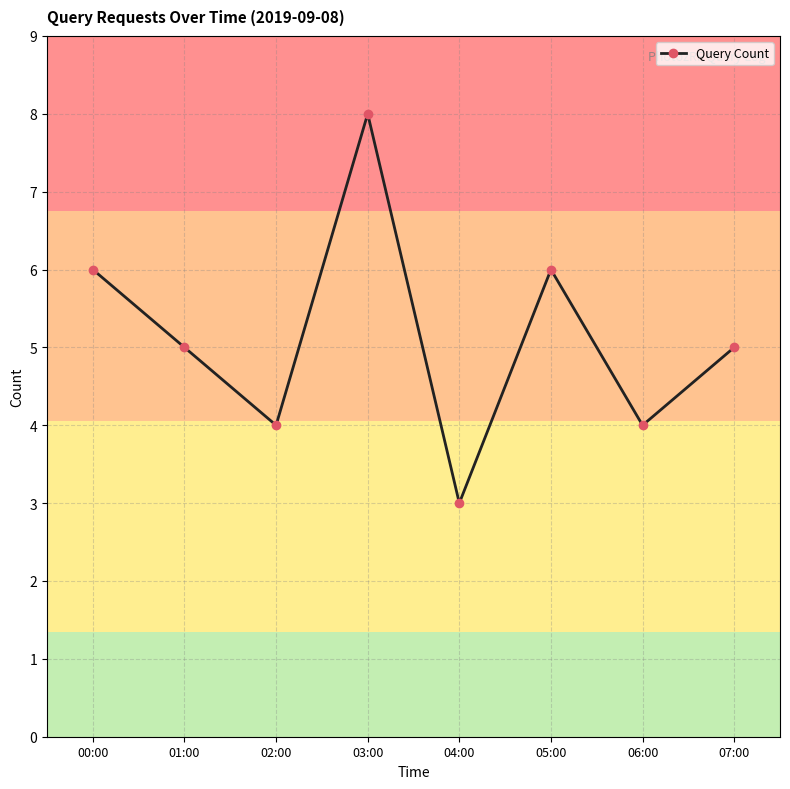

What is the difference between the maximum and minimum values?

5